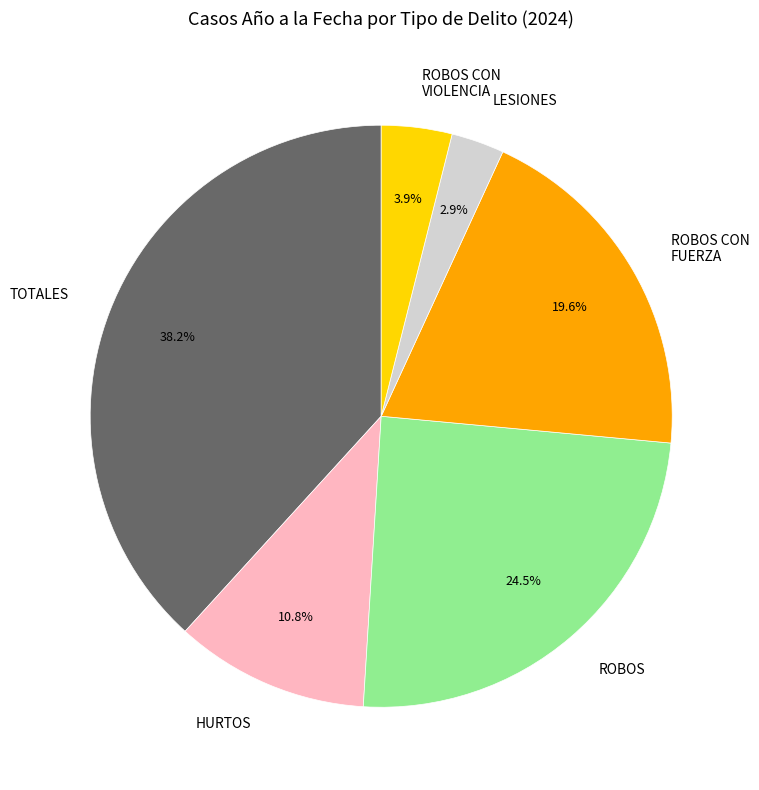

Rank the categories by value from highest to lowest.

TOTALES, ROBOS, ROBOS CON FUERZA, HURTOS, ROBOS CON VIOLENCIA, LESIONES